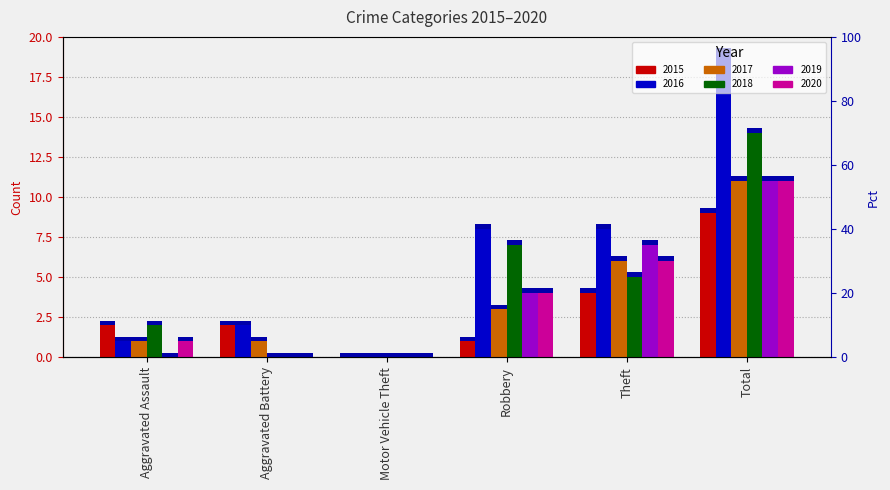

What is the label of the 1st bar from the right?

Total